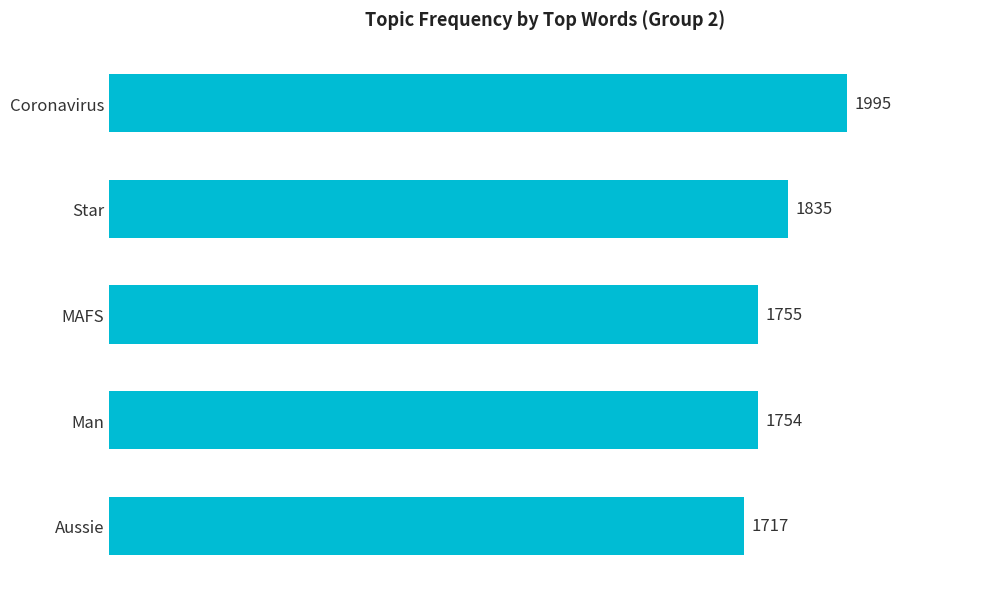

Does the chart contain stacked bars?

No